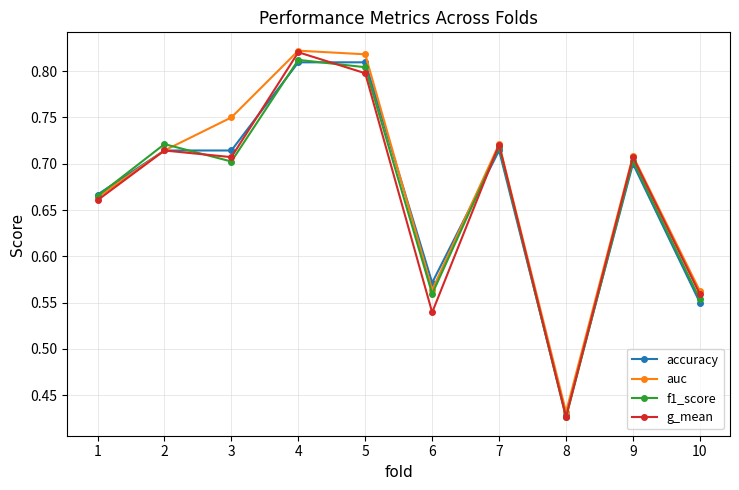

In auc, how many points are lower than both neighbors (excluding endpoints)?

2